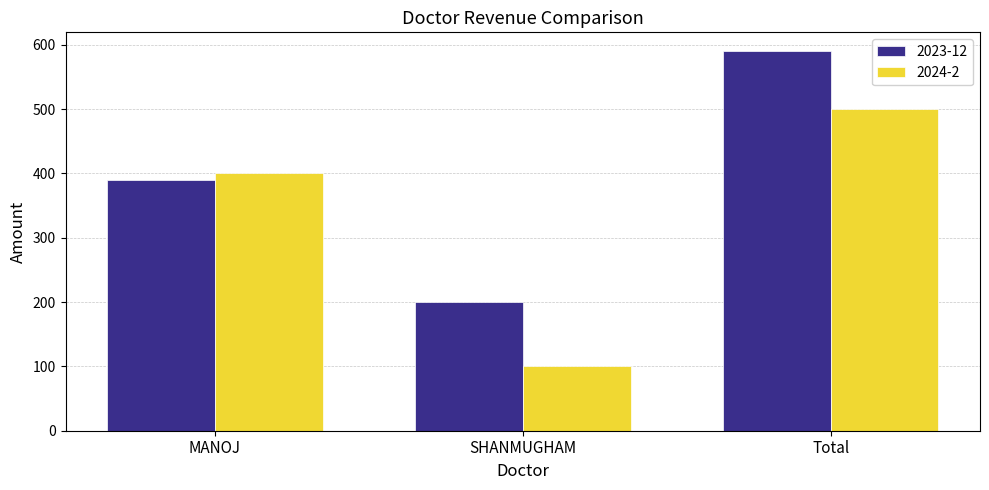

What is the value of the 2024-2 bar at the 3rd from the left?

500.0